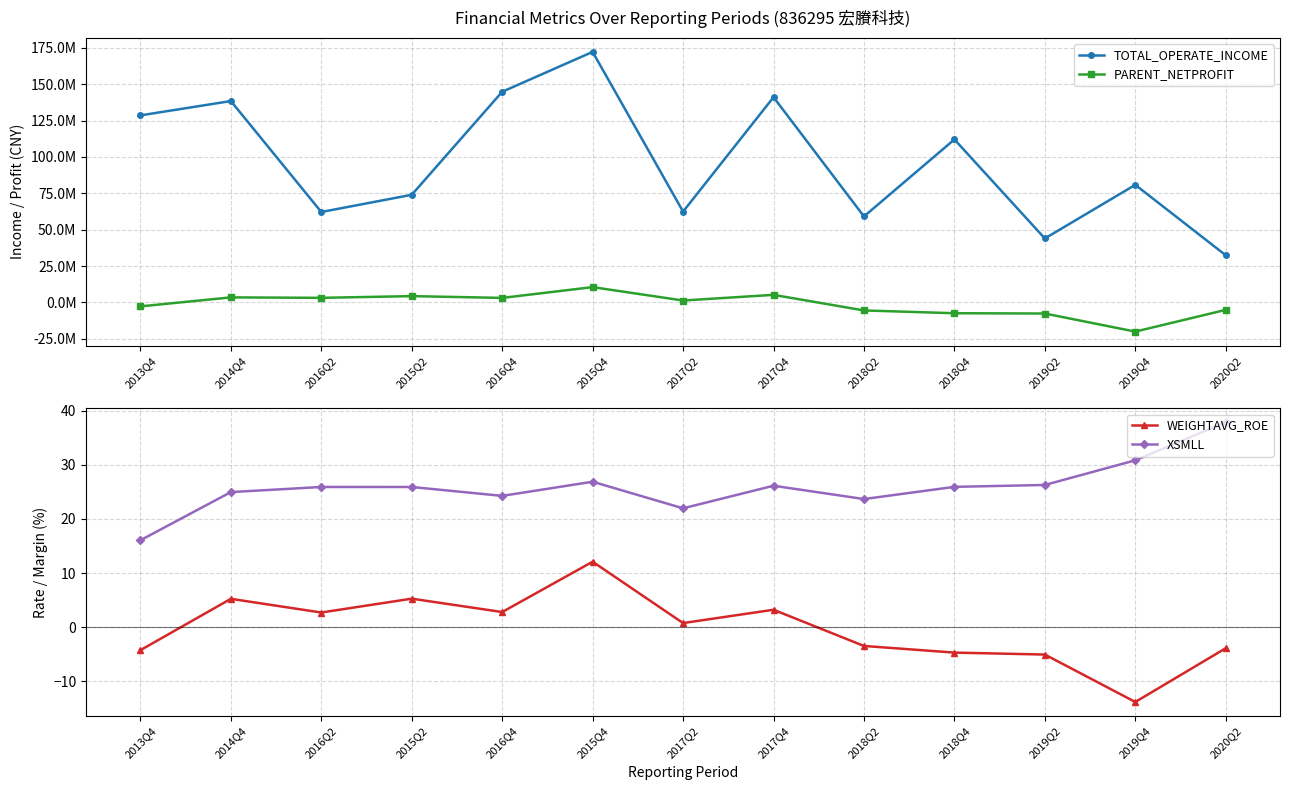

Reading left to right, transcribe all the data shown in this chart.

TOTAL_OPERATE_INCOME: 2013Q4=128585197.3	2014Q4=138441365.2	2016Q2=62144798.9	2015Q2=73981033.3	2016Q4=144825921.2	2015Q4=172260141.0	2017Q2=62421044.2	2017Q4=141090192.2	2018Q2=59082329.8	2018Q4=112043585.3	2019Q2=43934859.2	2019Q4=80820206.5	2020Q2=32382786.1
PARENT_NETPROFIT: 2013Q4=-2760044.6	2014Q4=3421536.0	2016Q2=3109006.3	2015Q2=4291389.1	2016Q4=3061085.7	2015Q4=10481047.7	2017Q2=1269600.2	2017Q4=5165457.8	2018Q2=-5560963.2	2018Q4=-7476322.3	2019Q2=-7672537.5	2019Q4=-20114563.4	2020Q2=-5166910.3
WEIGHTAVG_ROE: 2013Q4=-4.2	2014Q4=5.2	2016Q2=2.7	2015Q2=5.3	2016Q4=2.8	2015Q4=12.1	2017Q2=0.8	2017Q4=3.2	2018Q2=-3.5	2018Q4=-4.7	2019Q2=-5.1	2019Q4=-13.8	2020Q2=-3.9
XSMLL: 2013Q4=16.1	2014Q4=25.0	2016Q2=25.9	2015Q2=25.9	2016Q4=24.3	2015Q4=26.9	2017Q2=22.0	2017Q4=26.1	2018Q2=23.7	2018Q4=25.9	2019Q2=26.3	2019Q4=30.8	2020Q2=37.9